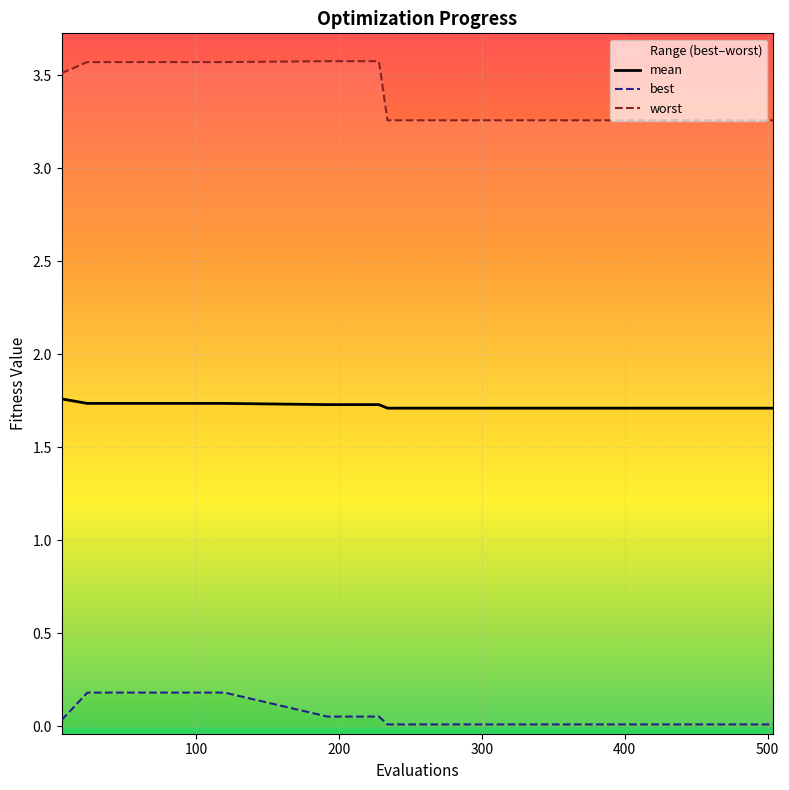

What is the difference between the maximum and minimum values in the best series?

0.2